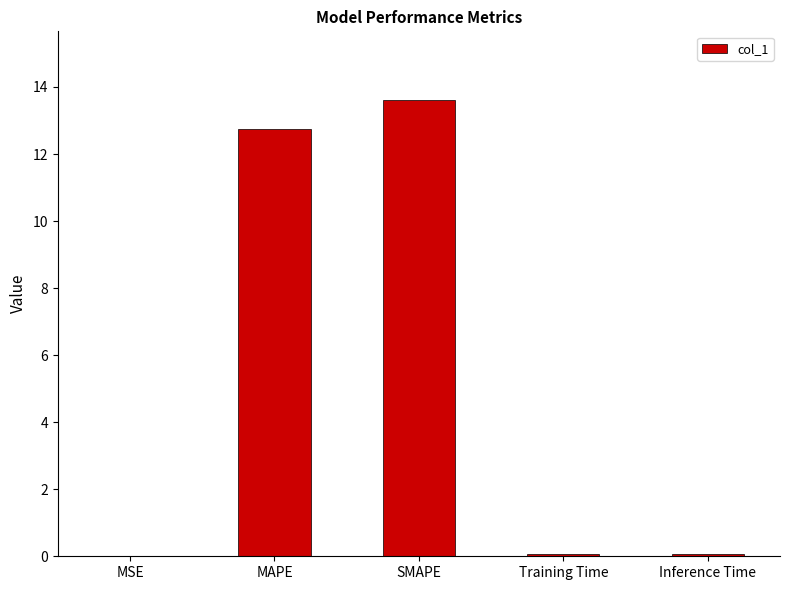

What is the greatest value displayed?

13.6